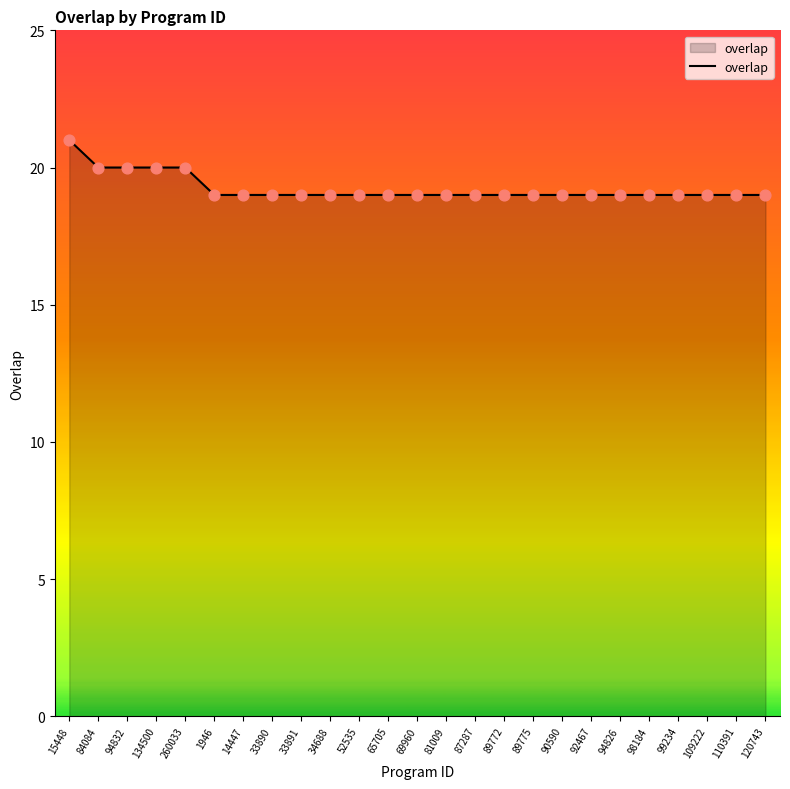

Approximately how many times larger is the value at 69960 compared to 98184?

1.0